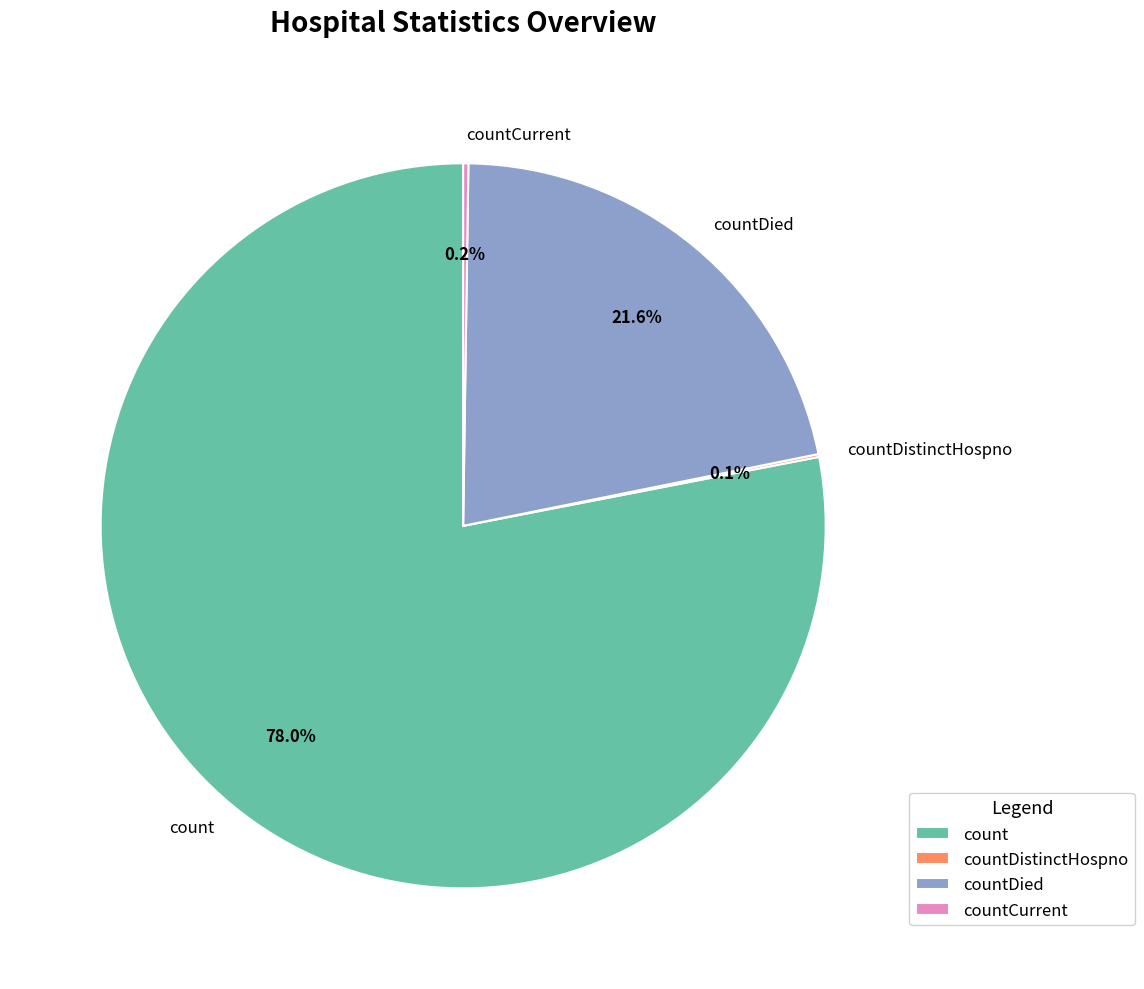

Approximately how many times larger is the value at count compared to countDied?

3.6